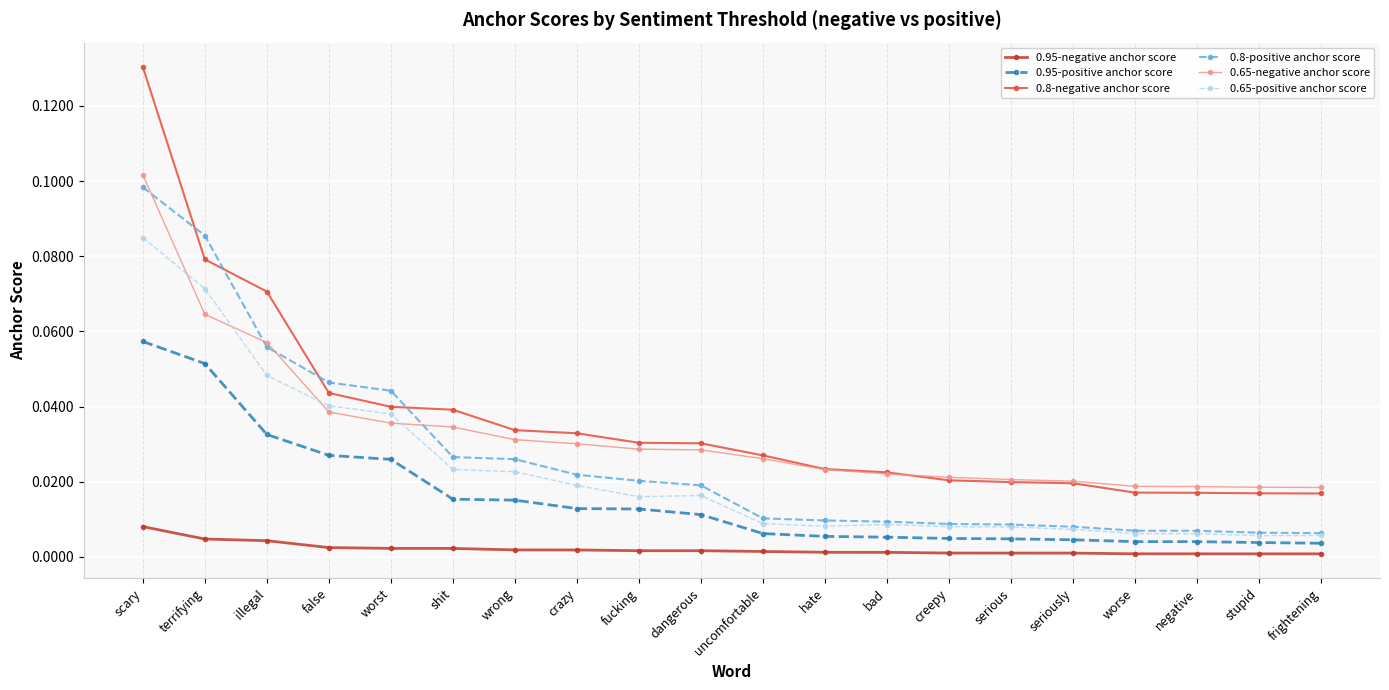

At which category does the chart reach its peak across all series?

scary